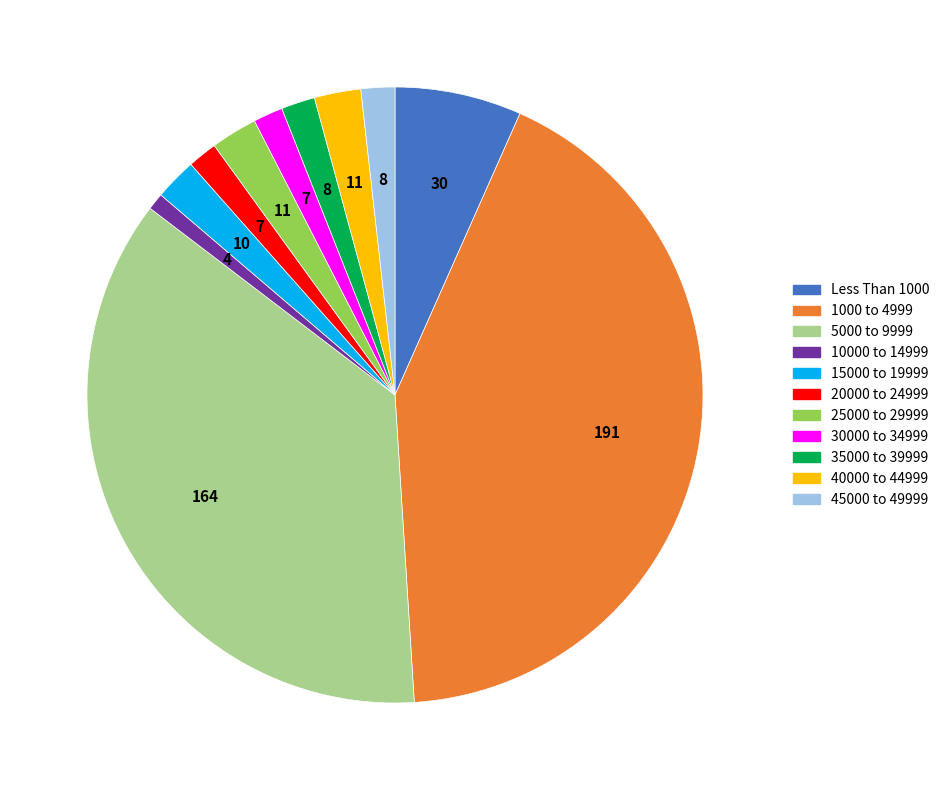

Does 35000 to 39999 account for over 50% of the chart?

No